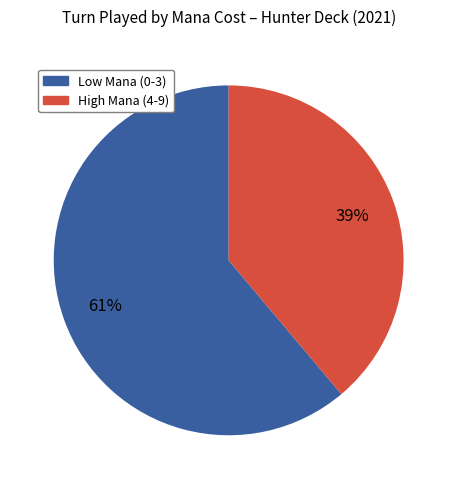

How many slices are in this pie chart?

2